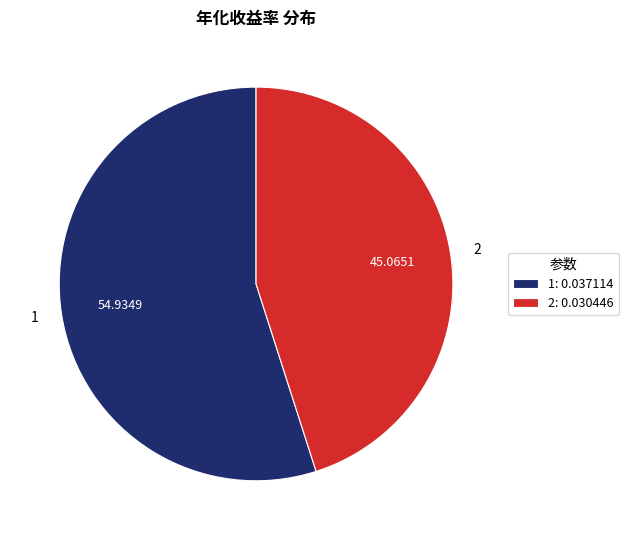

True or false: 1 accounts for 55% of the total.

True